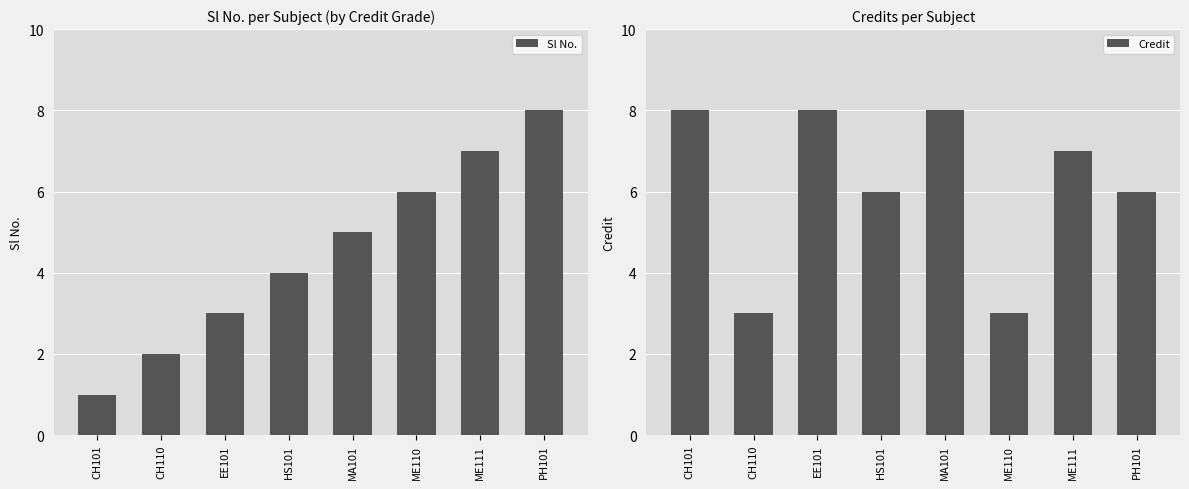

What is the difference between the maximum and minimum values in the Sl No. series?

7